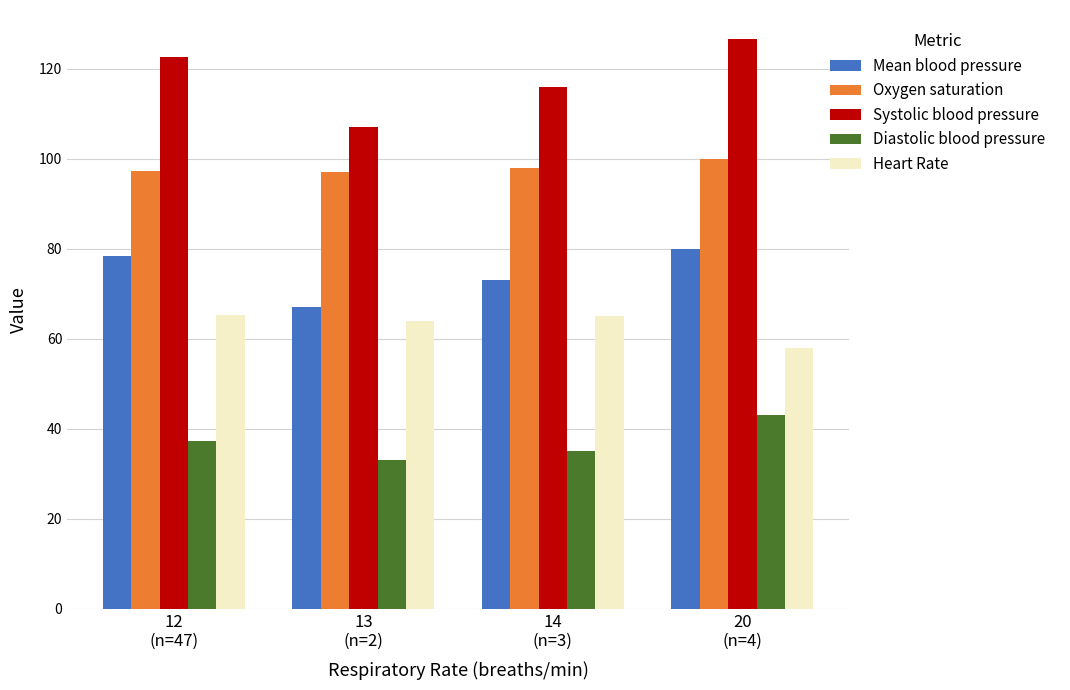

Are the bars grouped side by side (vs. stacked)?

Yes